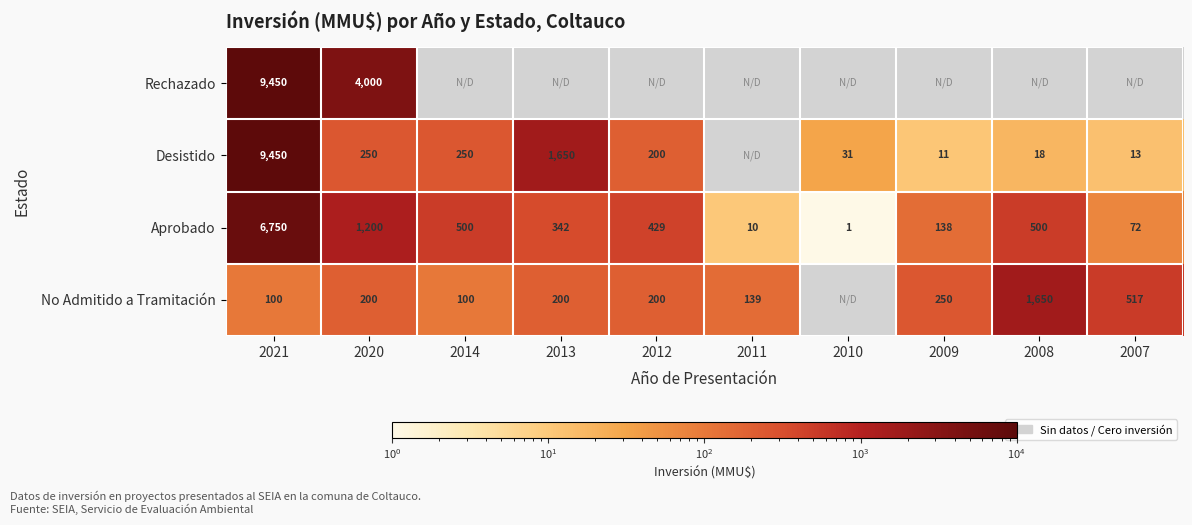

What is the difference between the highest and lowest values at 2020?

3800